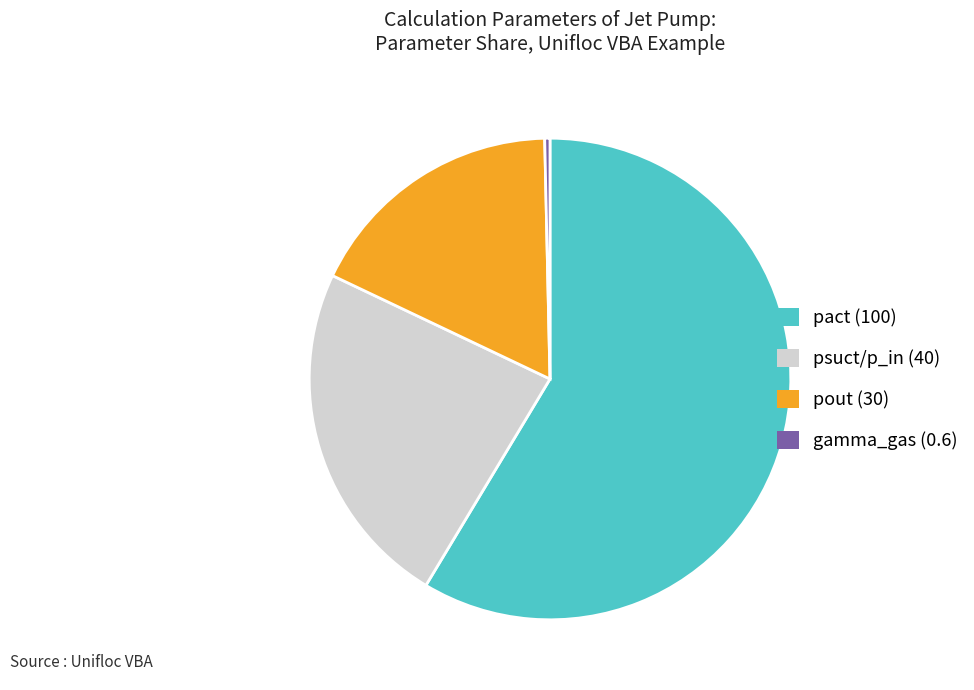

What is the ratio of the value at psuct/p_in (40) to the value at pout (30)?

1.3